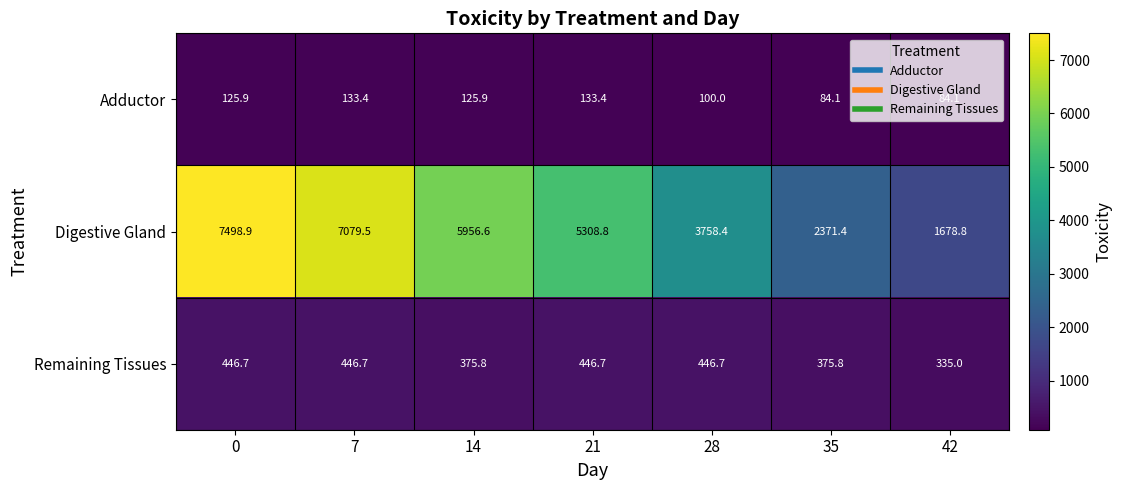

What is the average value of the Digestive Gland series?

4807.5